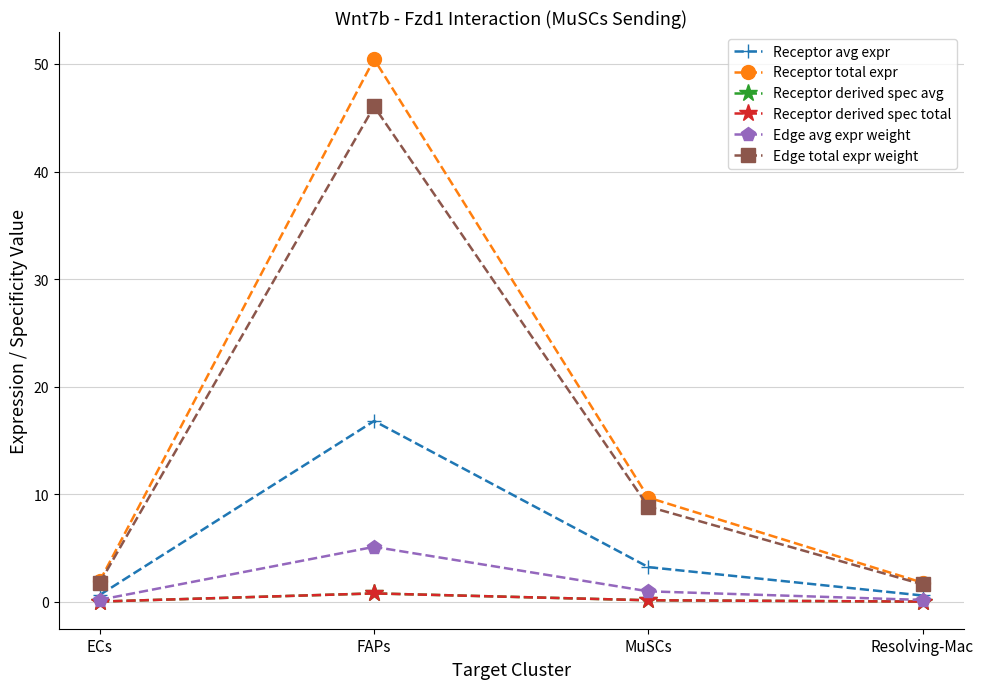

True or false: Receptor derived spec avg and Edge avg expr weight cross at least once.

False